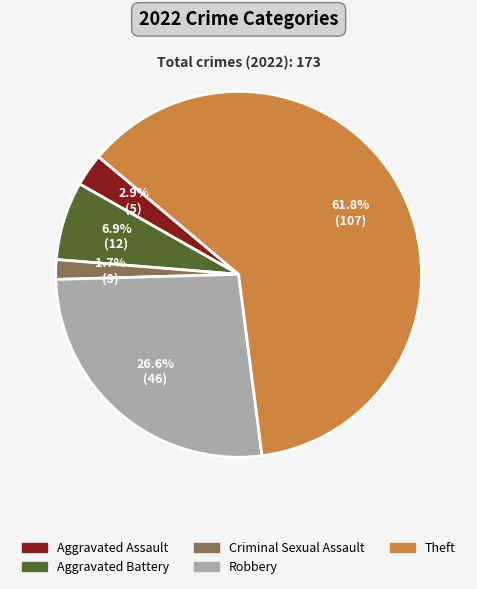

To the nearest percent, what portion does Aggravated Assault represent?

3%